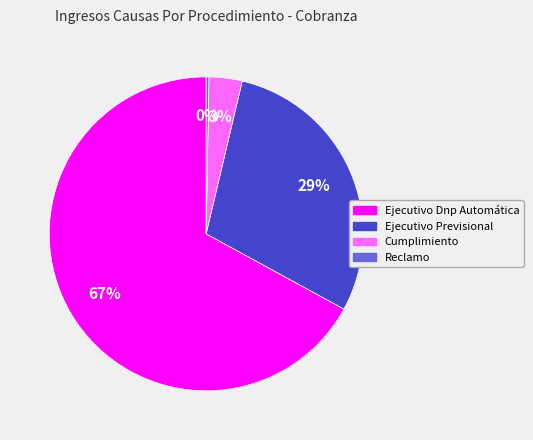

What is the ratio of the value at Ejecutivo Dnp Automática to the value at Reclamo?

236.0